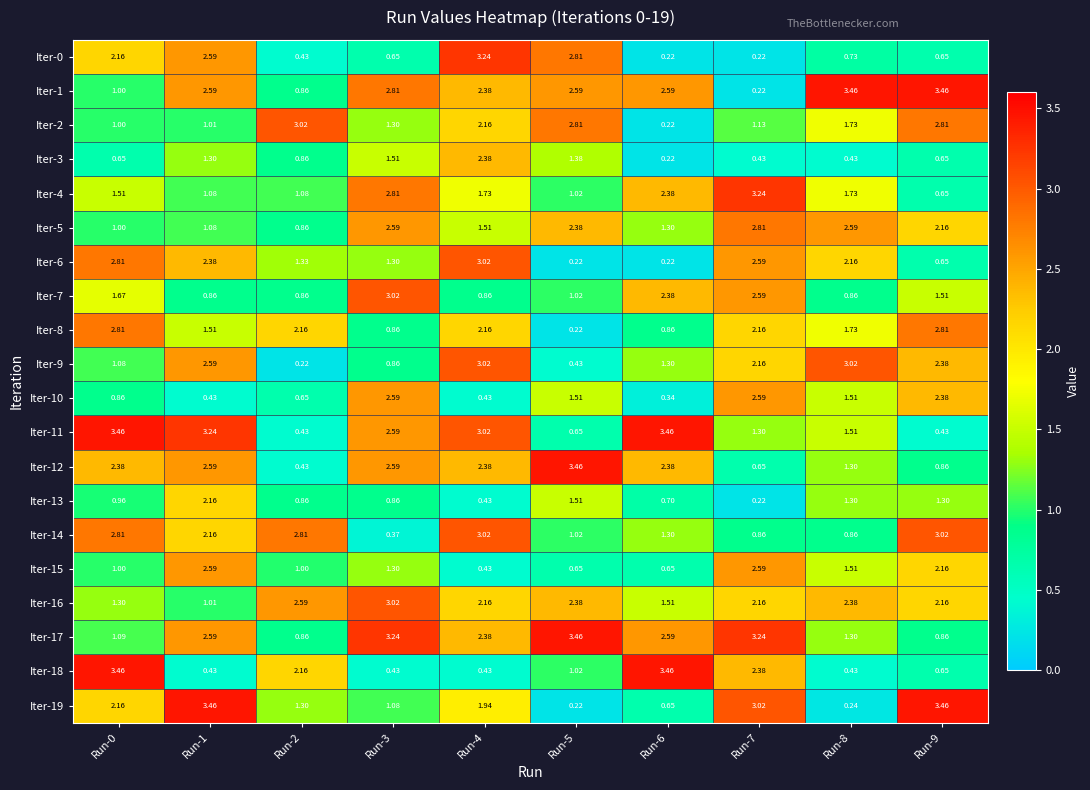

Rank the series by their maximum value, from highest to lowest.

Iter-1, Iter-11, Iter-12, Iter-17, Iter-18, Iter-19, Iter-0, Iter-4, Iter-2, Iter-6, Iter-7, Iter-9, Iter-14, Iter-16, Iter-5, Iter-8, Iter-10, Iter-15, Iter-3, Iter-13